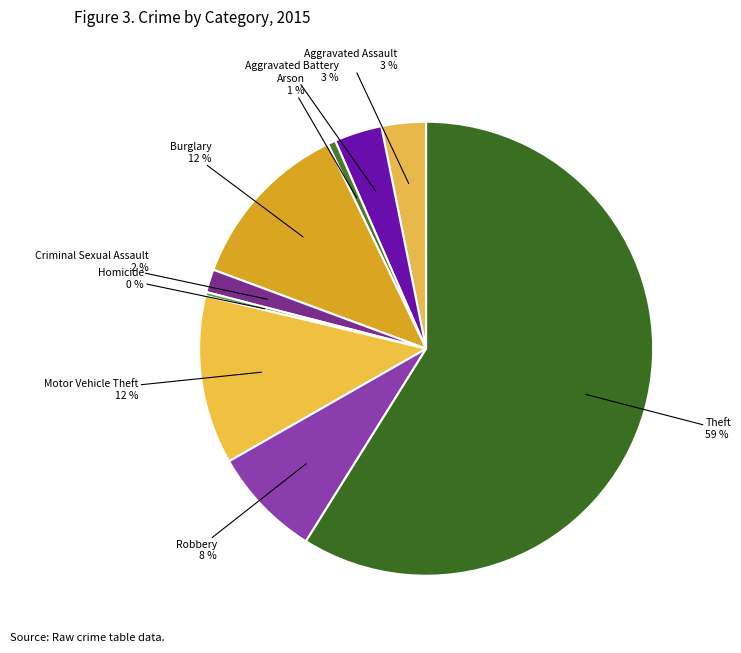

Is it true that Aggravated Battery is 3% of the pie?

True